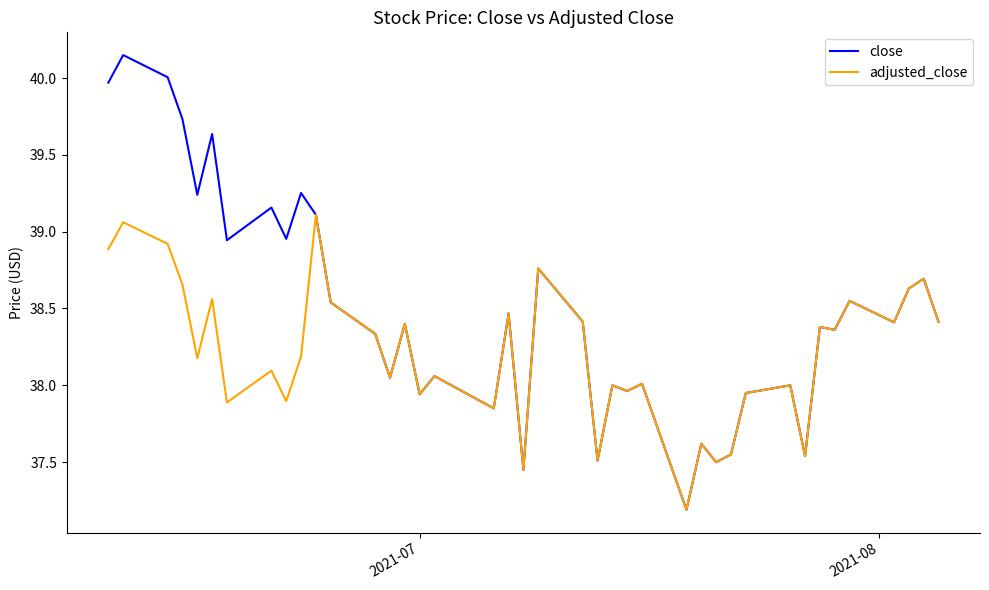

List the series in order of their overall mean, lowest first.

adjusted_close, close